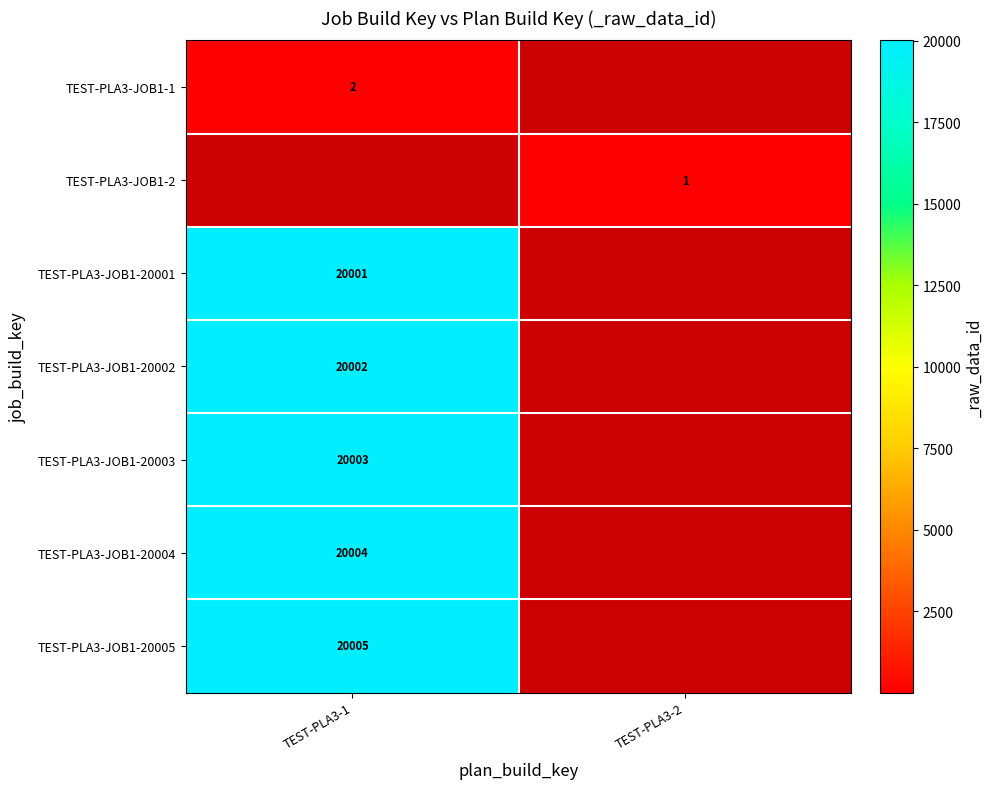

The TEST-PLA3-JOB1-20002 series shows 35611 at TEST-PLA3-1. True or false?

False